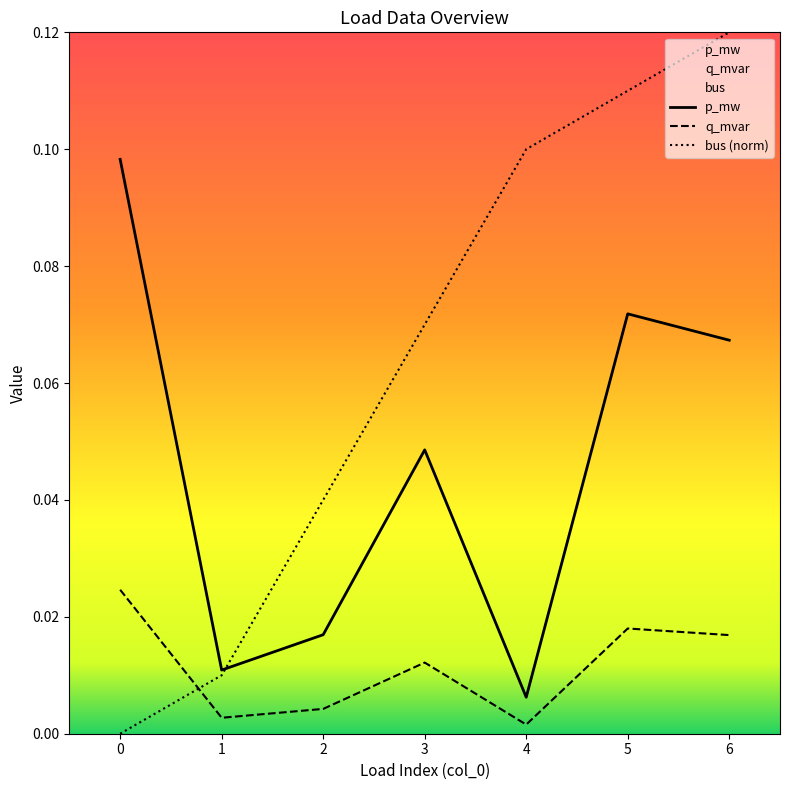

In q_mvar, how many points are higher than both neighbors (excluding endpoints)?

2